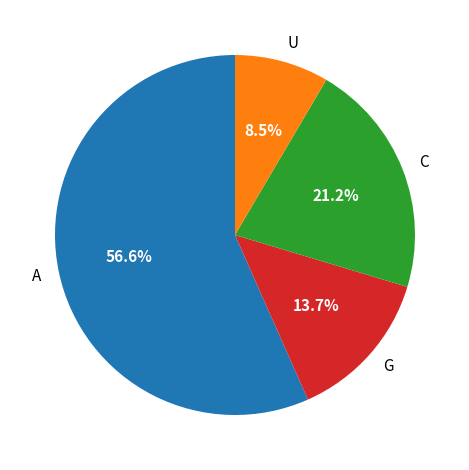

What portion of the pie excludes A?

43.4%